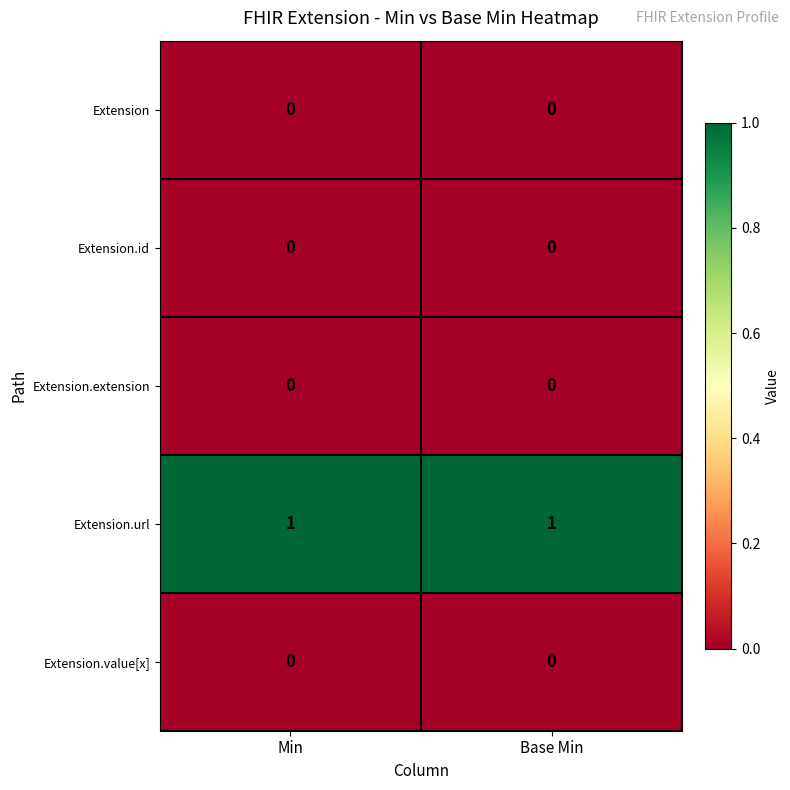

How many data points does each series have?

2